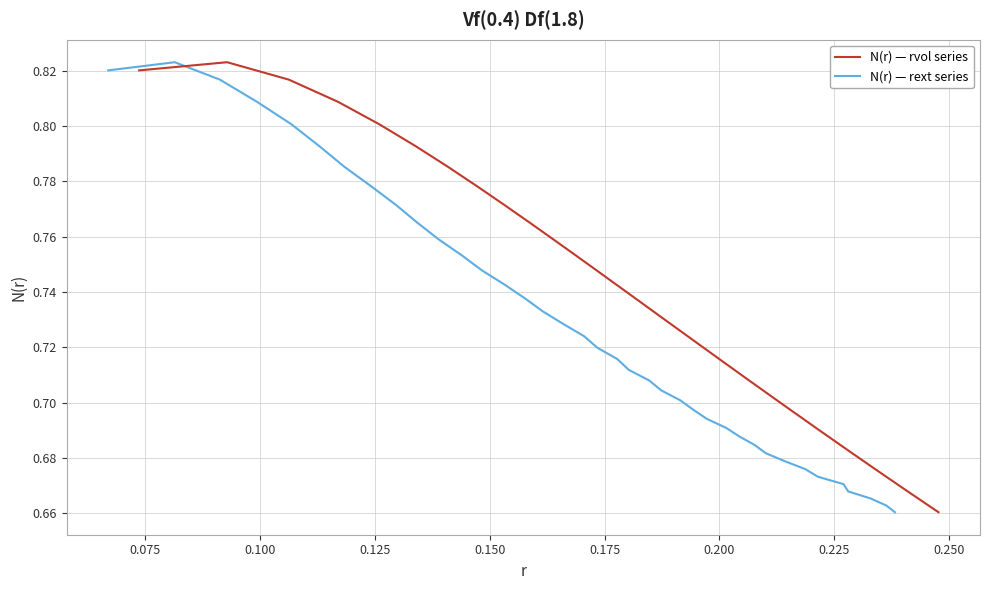

Which series has the largest range (max minus min)?

N(r) — rvol series